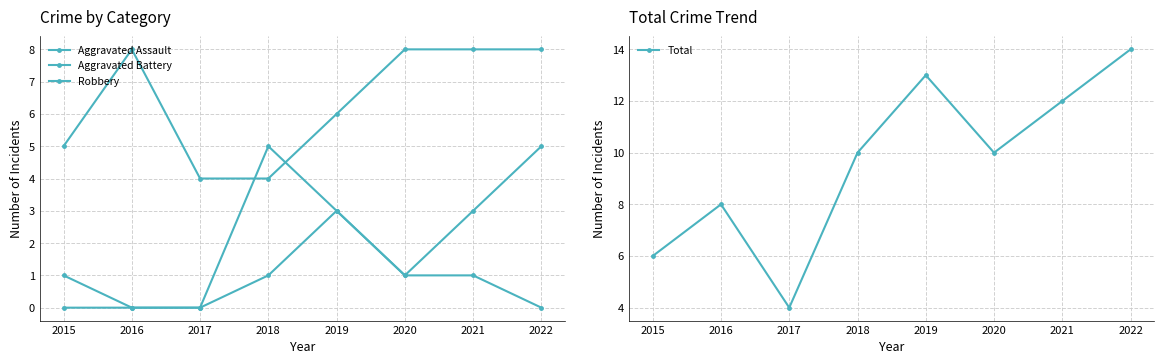

What are all the series names shown in the legend?

Aggravated Assault, Aggravated Battery, Robbery, Total